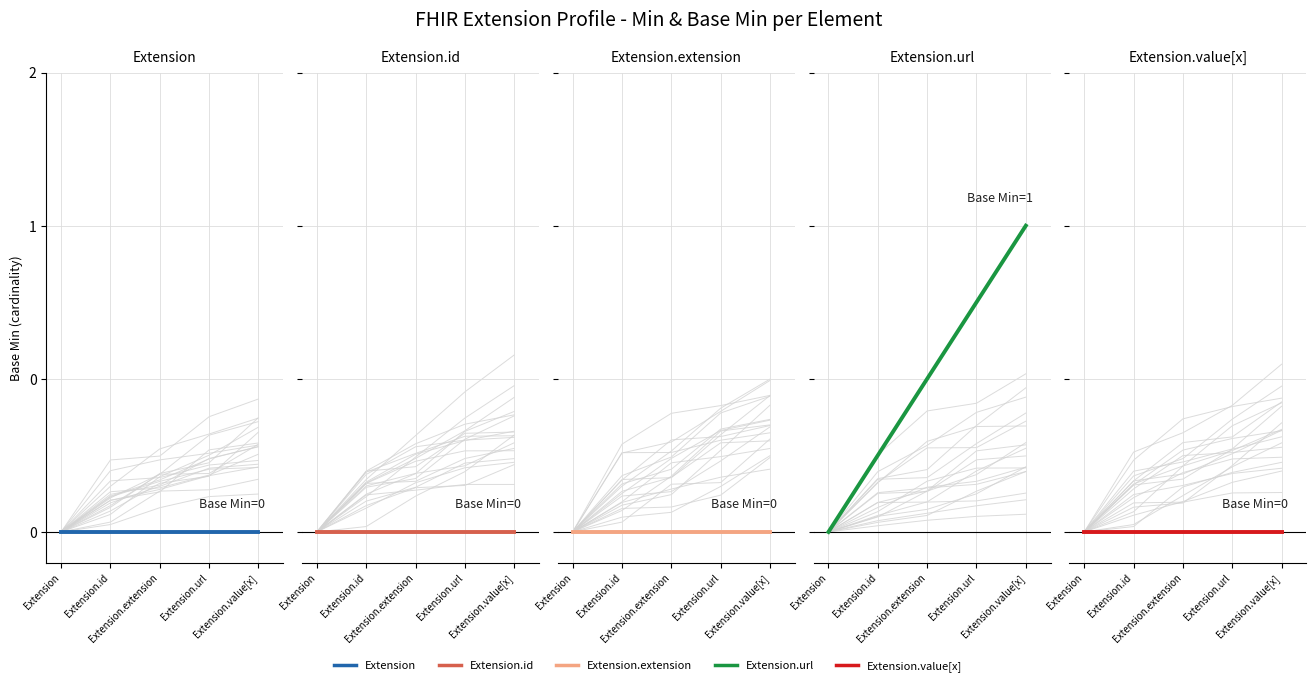

What are all the series names shown in the legend?

Extension, Extension.id, Extension.extension, Extension.url, Extension.value[x]